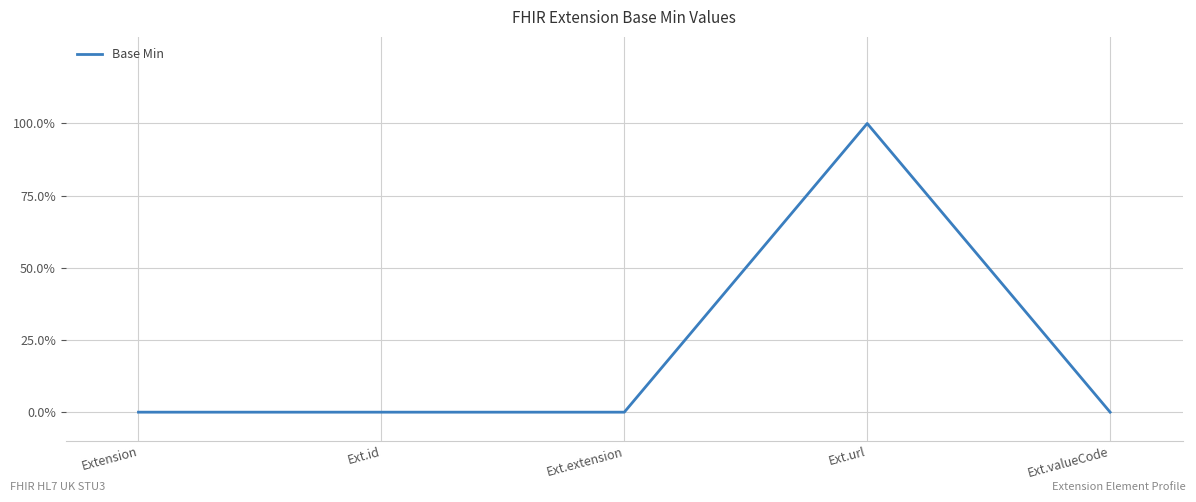

List the labels in order of value, largest first.

Ext.url, Extension, Ext.id, Ext.extension, Ext.valueCode